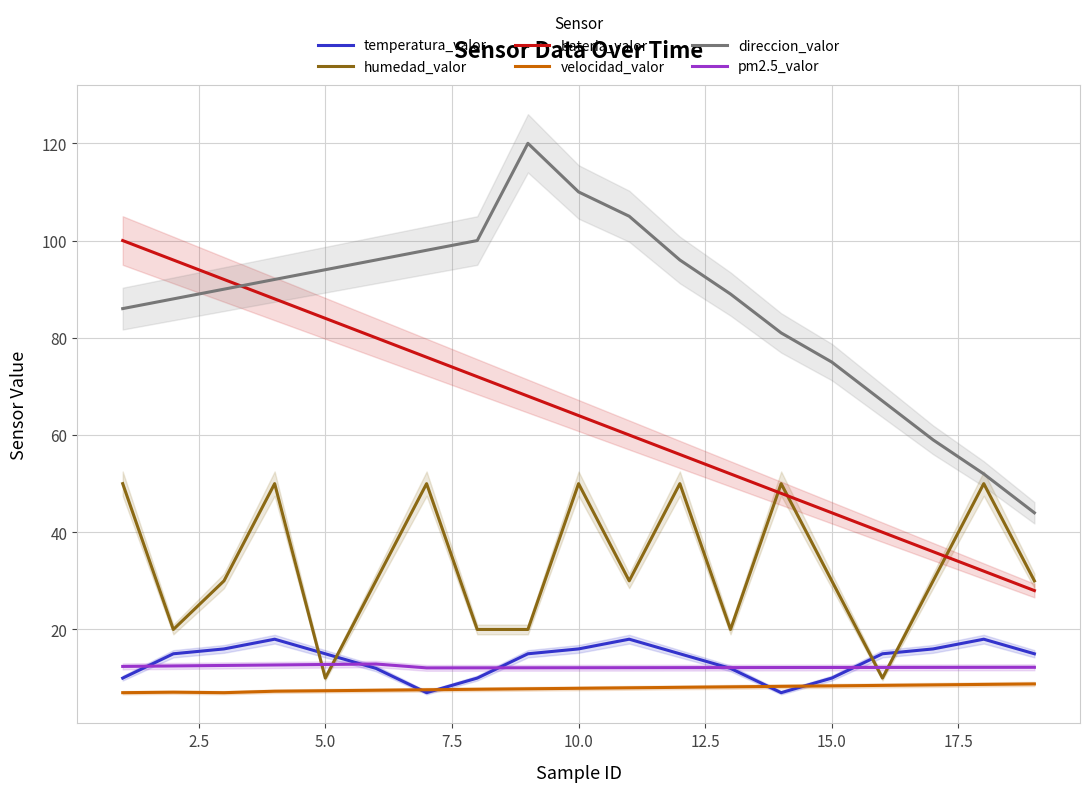

How many lines are shown in the chart?

6